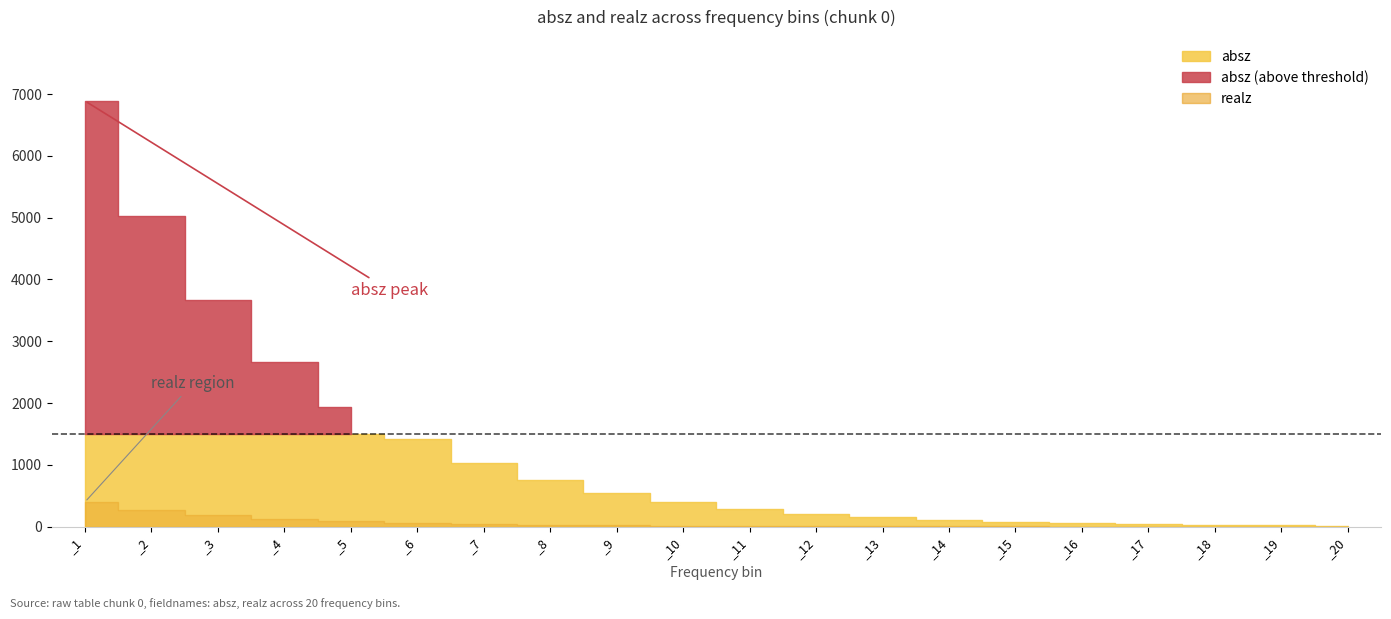

How many data points does each series have?

20